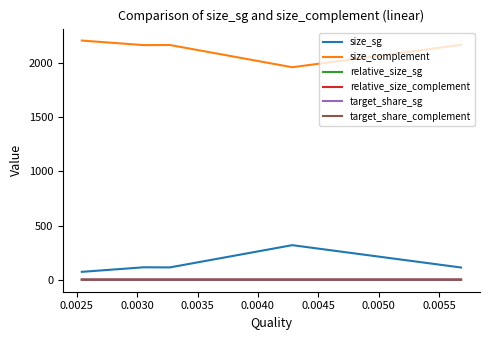

At how many categories does at least one series exceed 307?

5